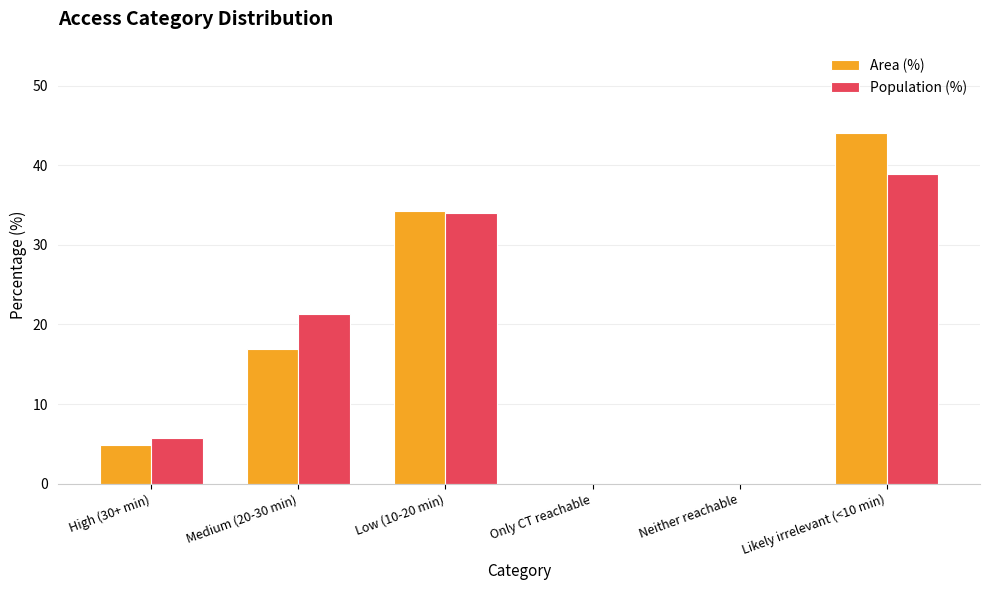

Which series has the largest range (max minus min)?

Area (%)